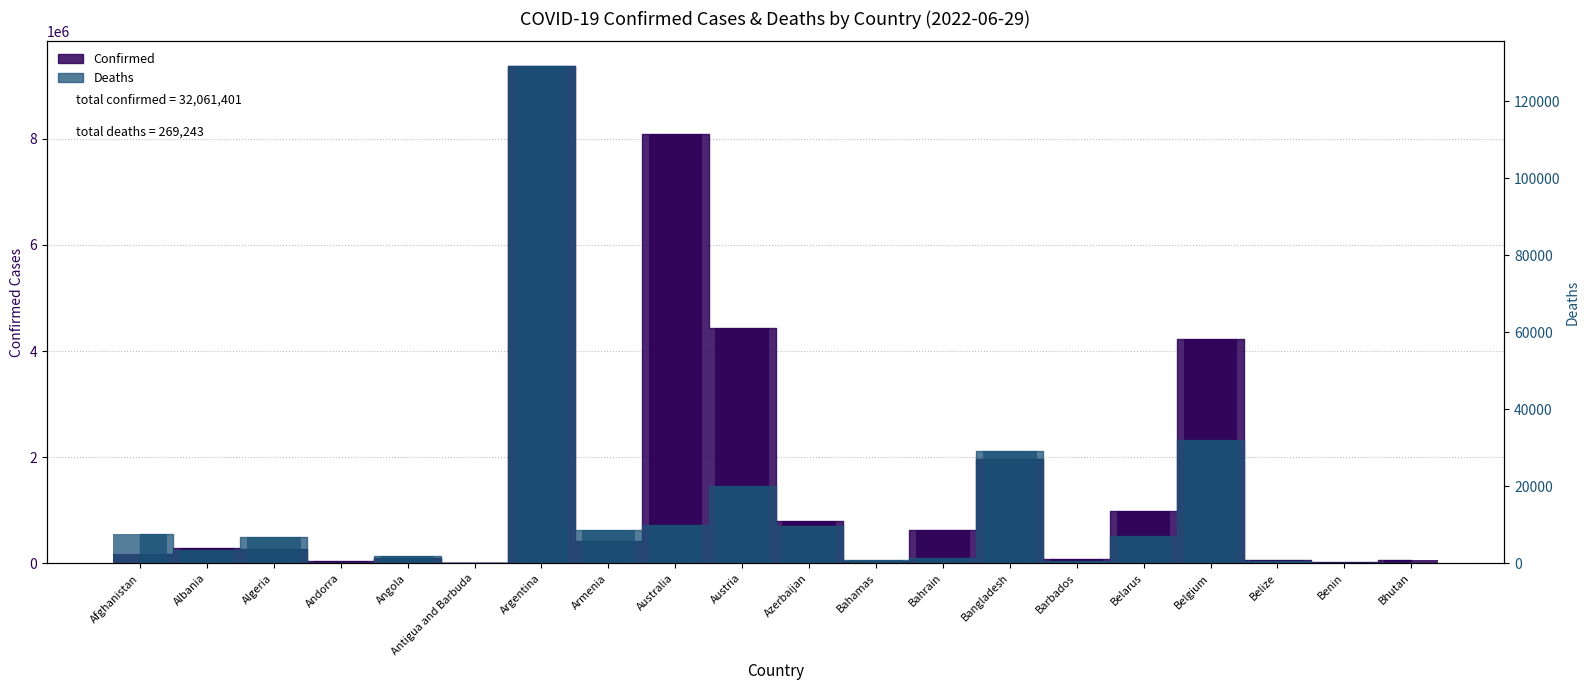

At which category does the chart reach its peak across all series?

Argentina